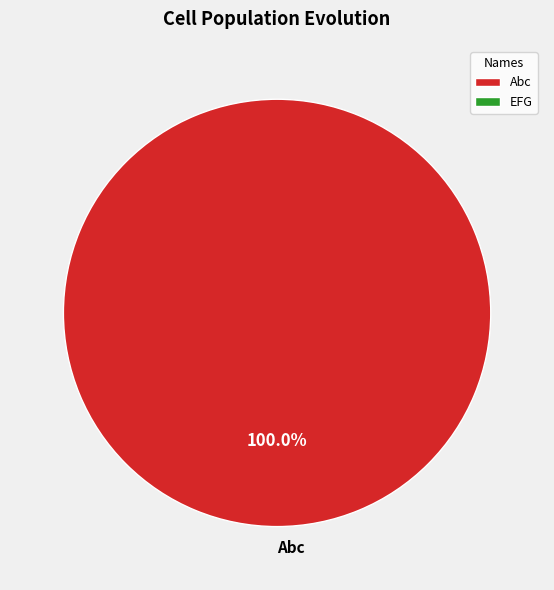

Does any single category account for the majority?

Yes